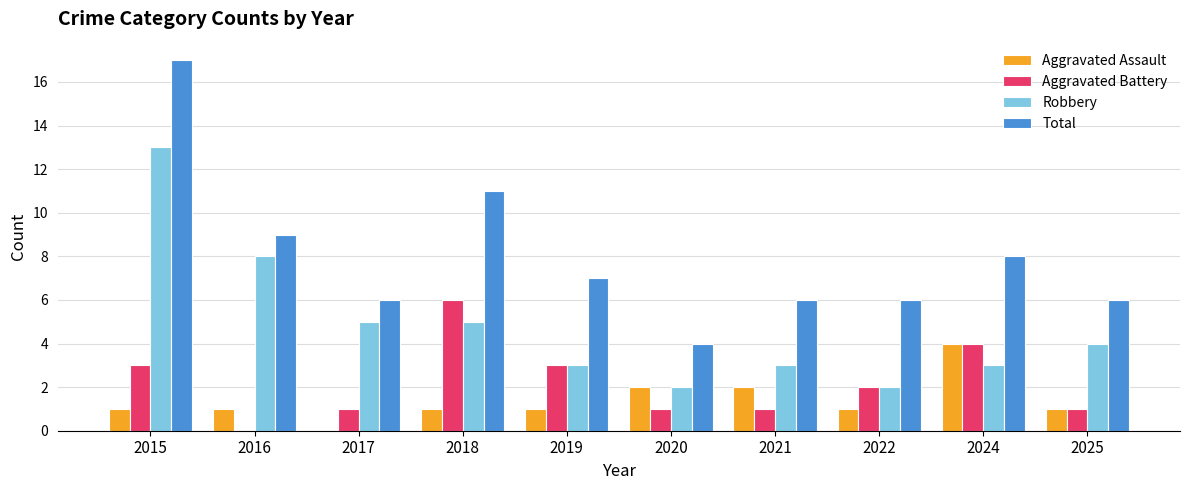

Which series has the largest total across all categories?

Total